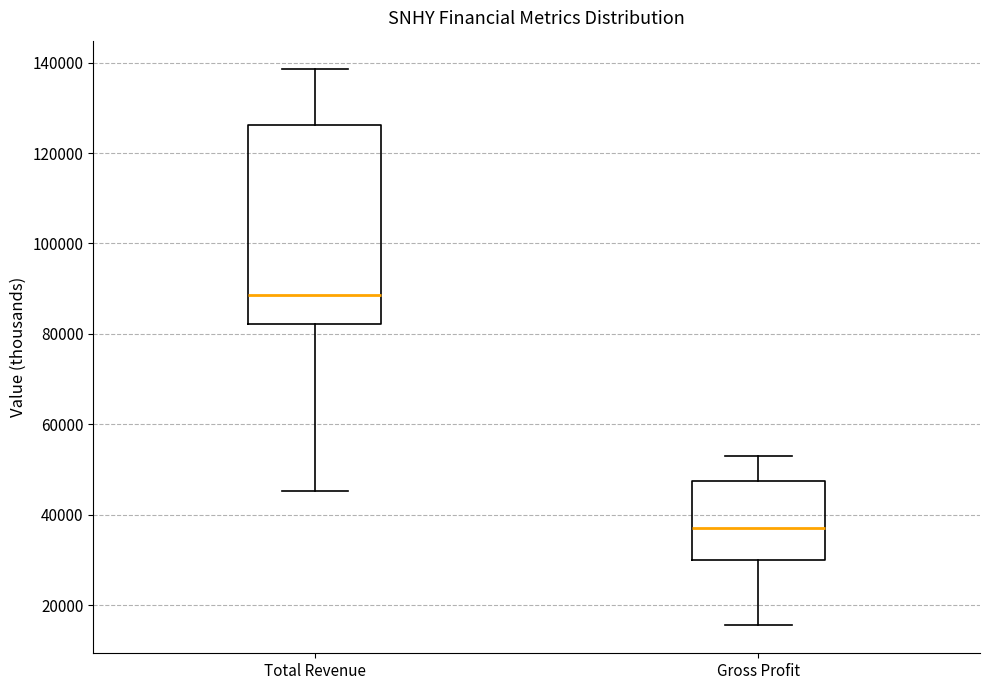

Which box has the lowest median line?

Gross Profit